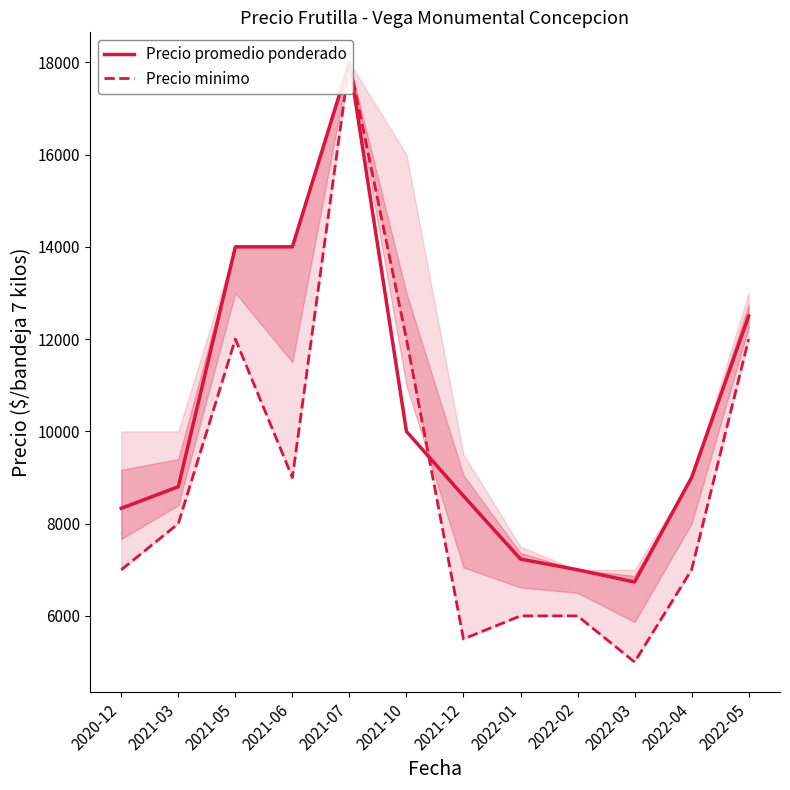

Rank the series by their average value, from highest to lowest.

Precio promedio ponderado, Precio minimo